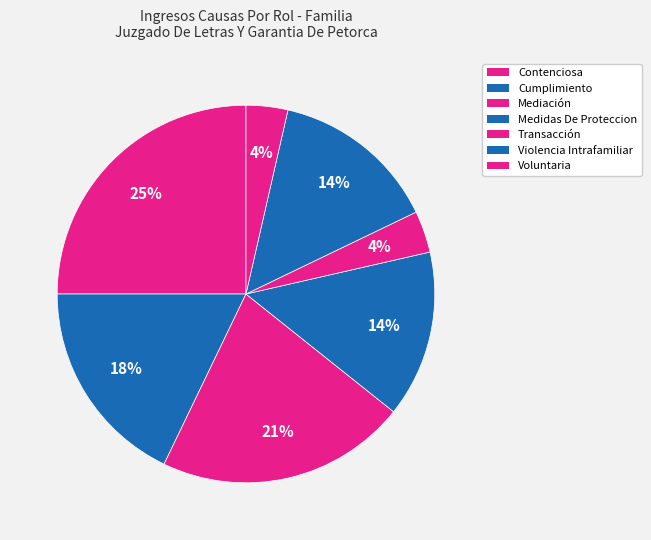

The Cumplimiento slice represents 29% of the pie. True or false?

False